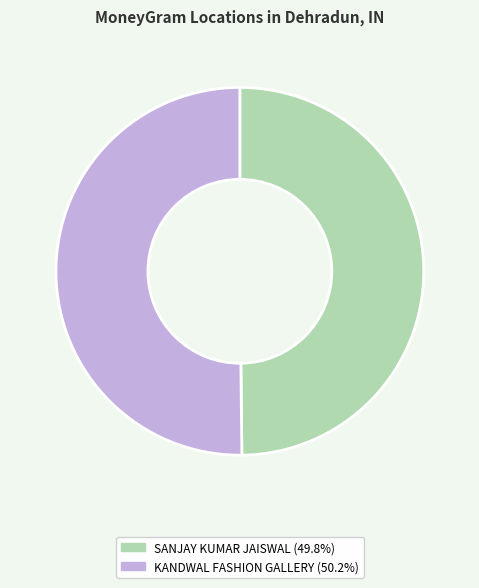

What is the ratio of the value at KANDWAL FASHION GALLERY to the value at SANJAY KUMAR JAISWAL?

1.0